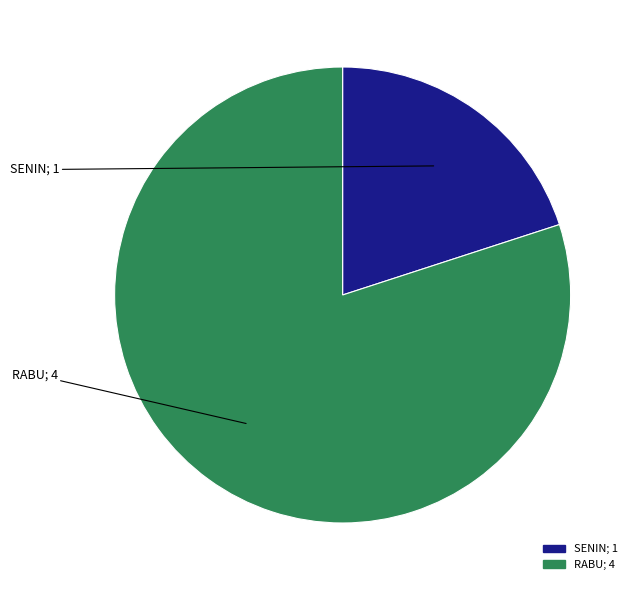

Is there a majority slice in this chart?

Yes